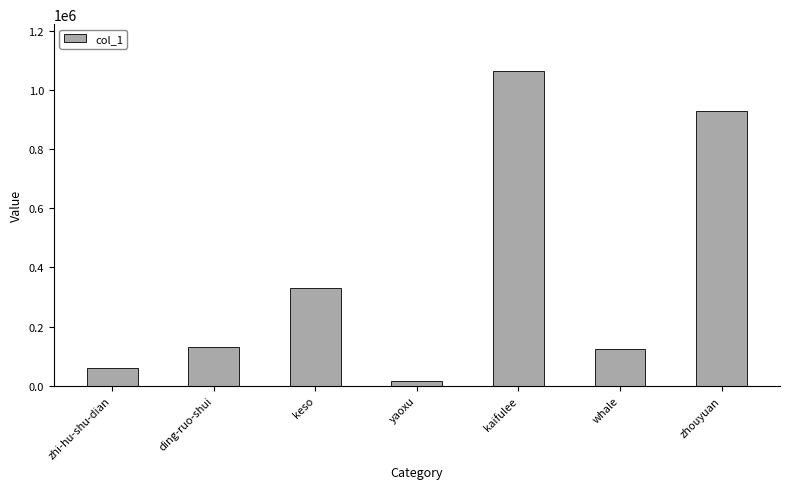

How many data points does each series have?

7